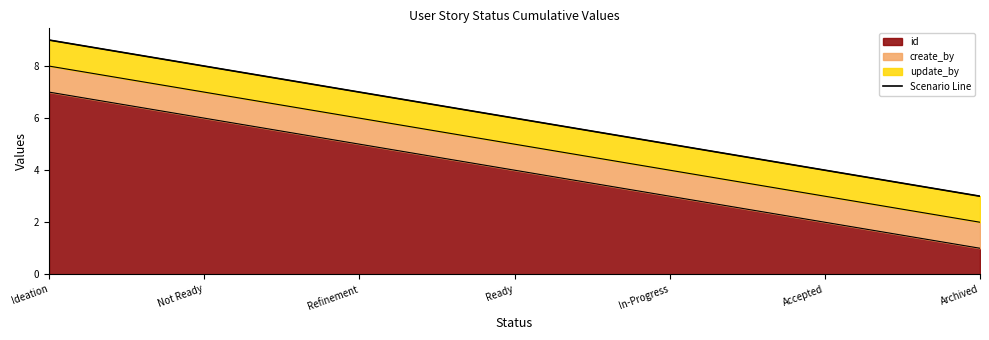

Reading right to left, transcribe all the data shown in this chart.

Archived=3	Accepted=4	In-Progress=5	Ready=6	Refinement=7	Not Ready=8	Ideation=9